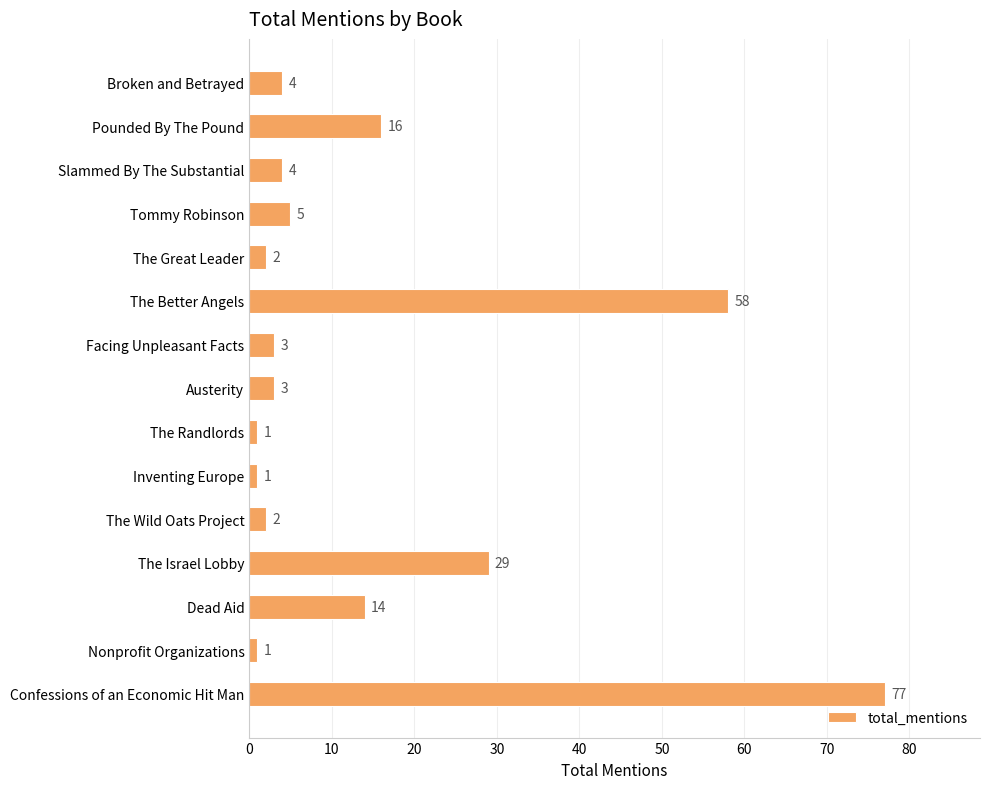

Count the number of categories in the chart.

15